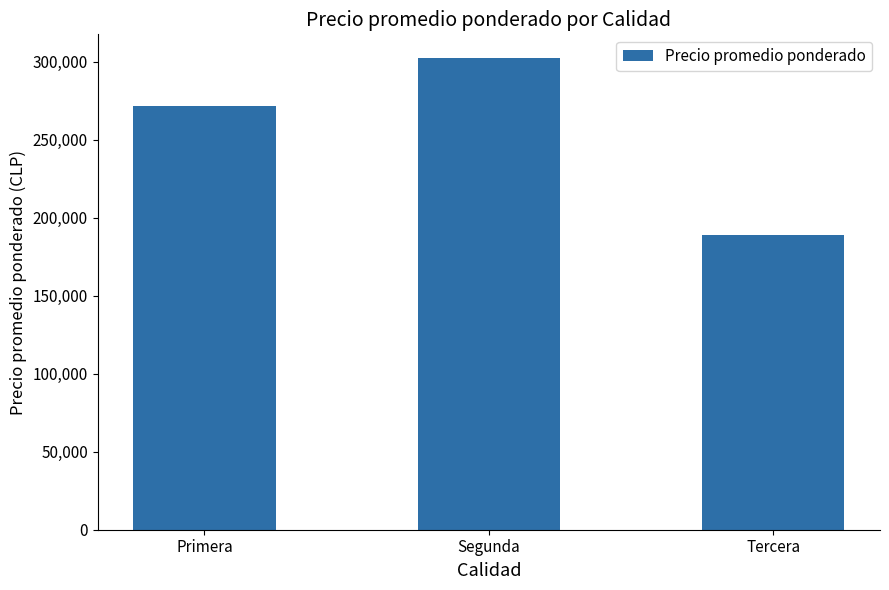

How many distinct data groups are displayed?

1